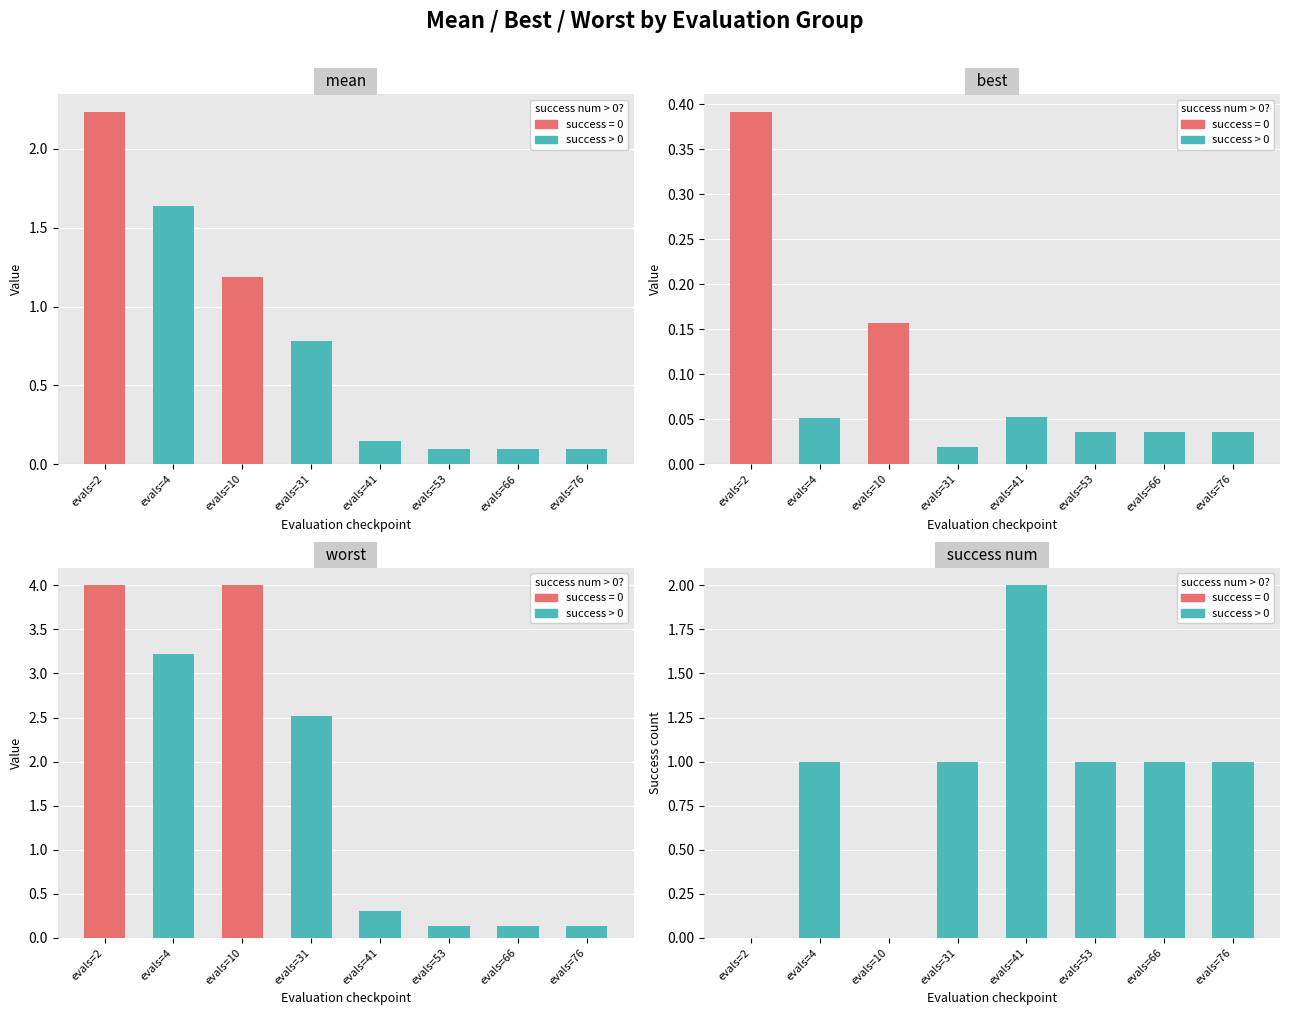

How many bars are there in each group?

4